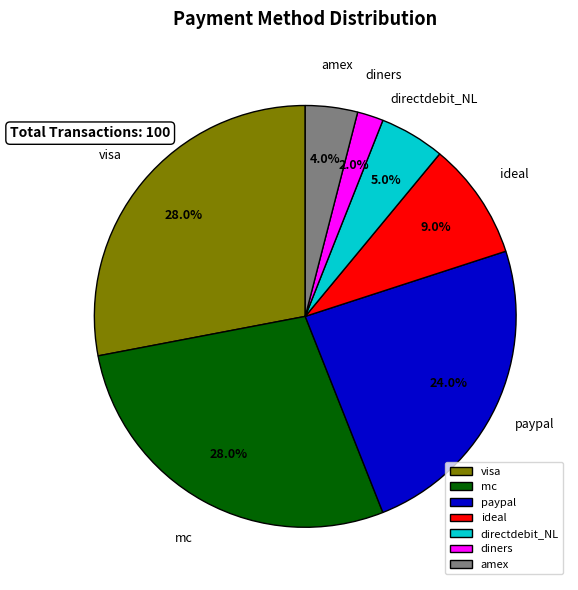

To the nearest percent, what is the combined percentage of amex and mc?

32%